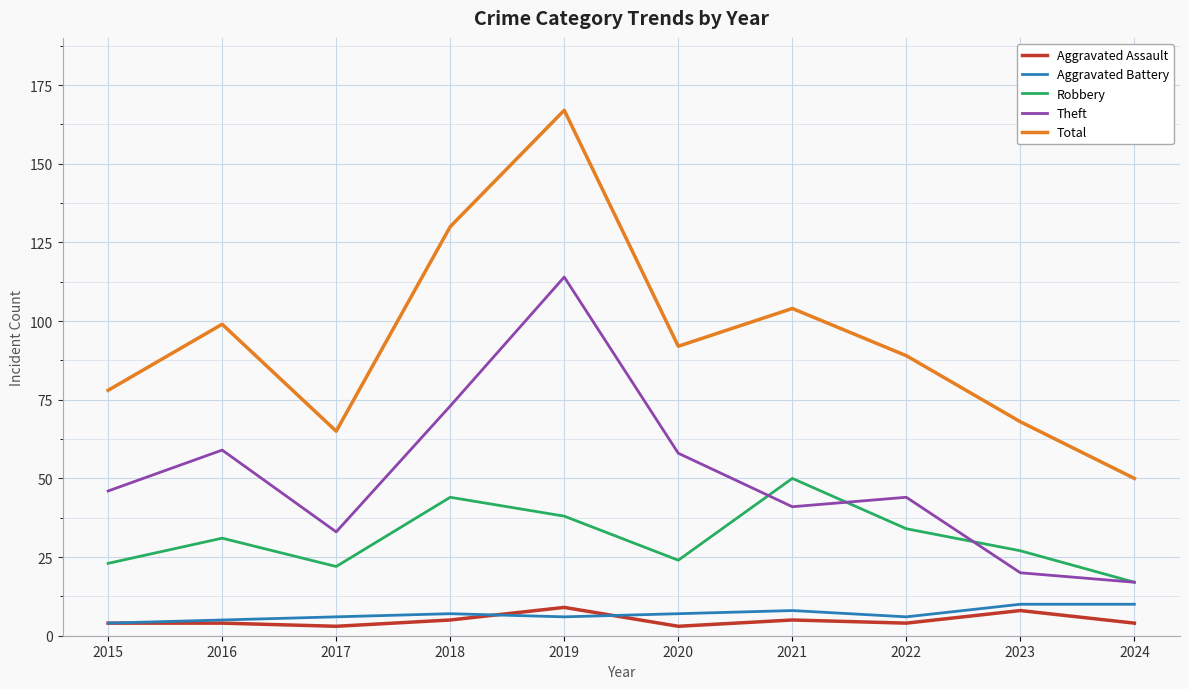

True or false: Total and Theft intersect in this chart.

False